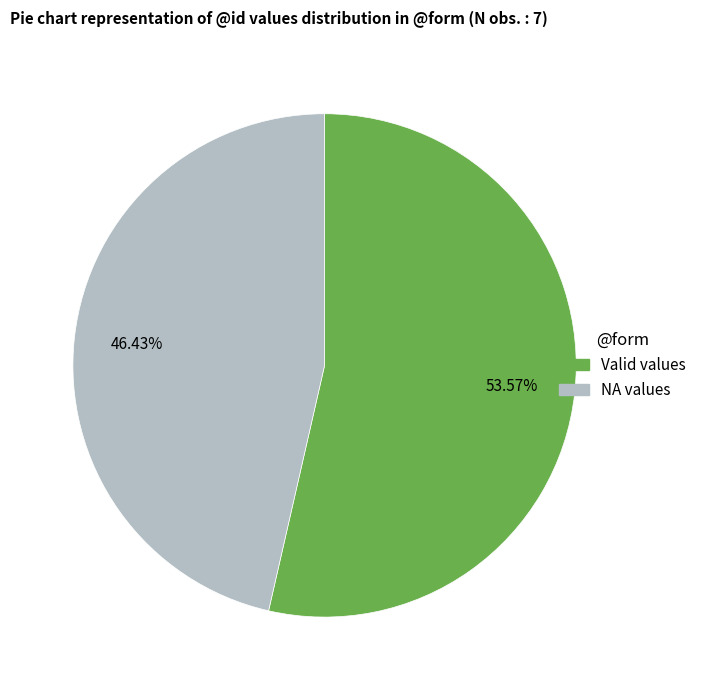

Which has a higher value, Valid values or NA values?

Valid values